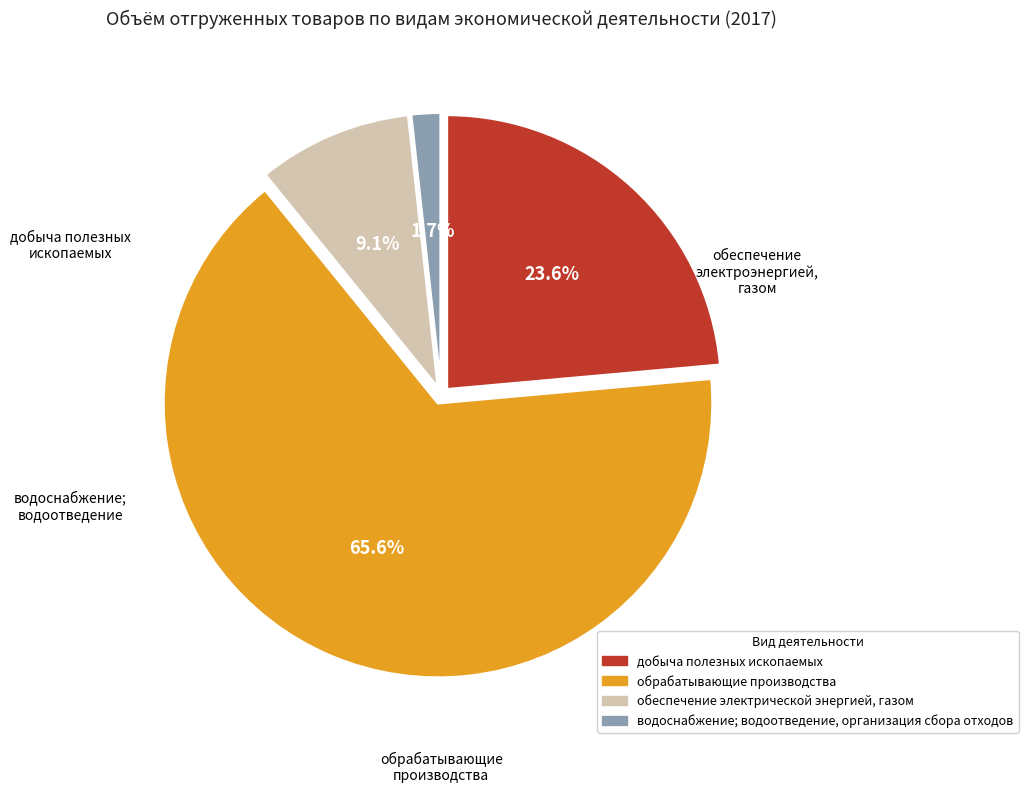

Count the number of slices in the pie.

4